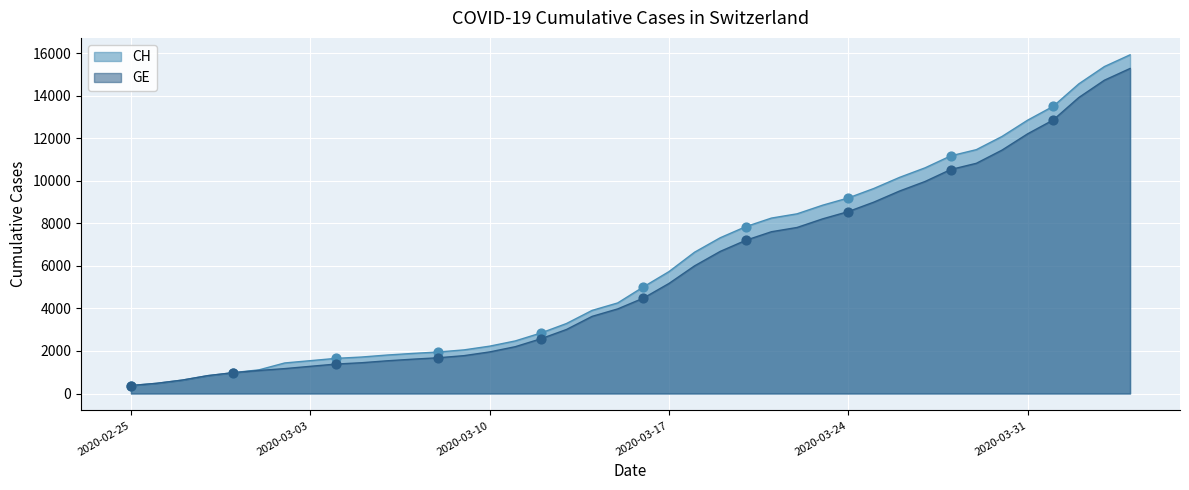

At how many categories does at least one series exceed 3802?

22